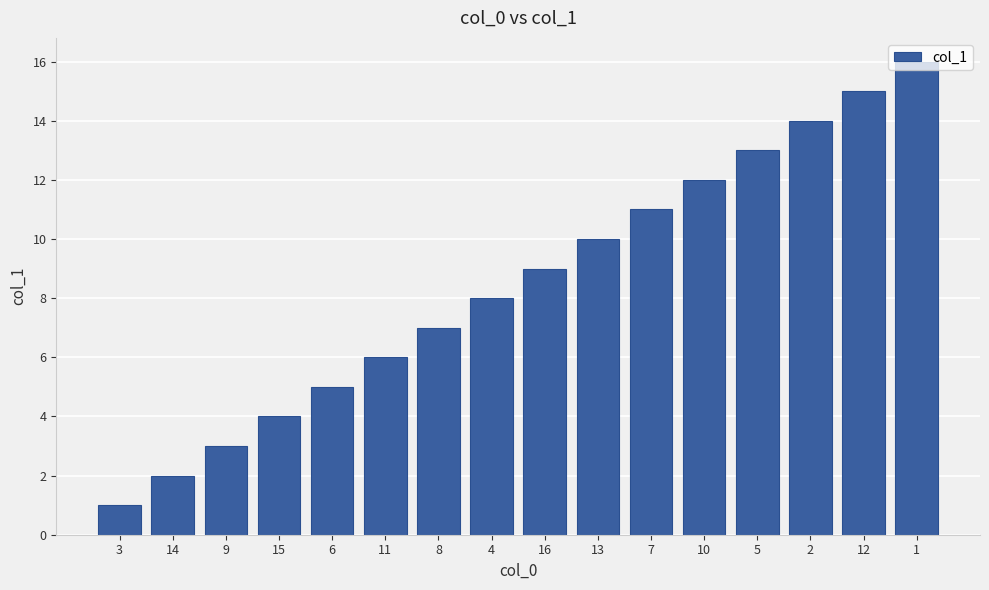

What is the difference between the maximum and minimum values?

15